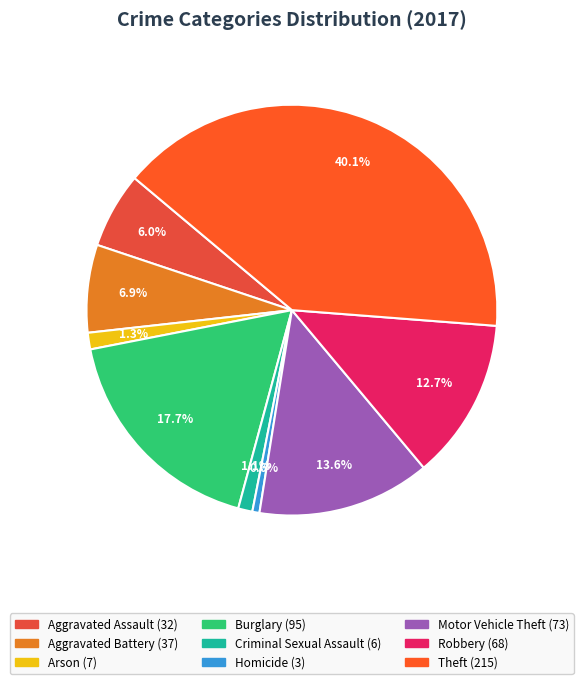

What percentage do Theft and Arson together represent?

41.4%